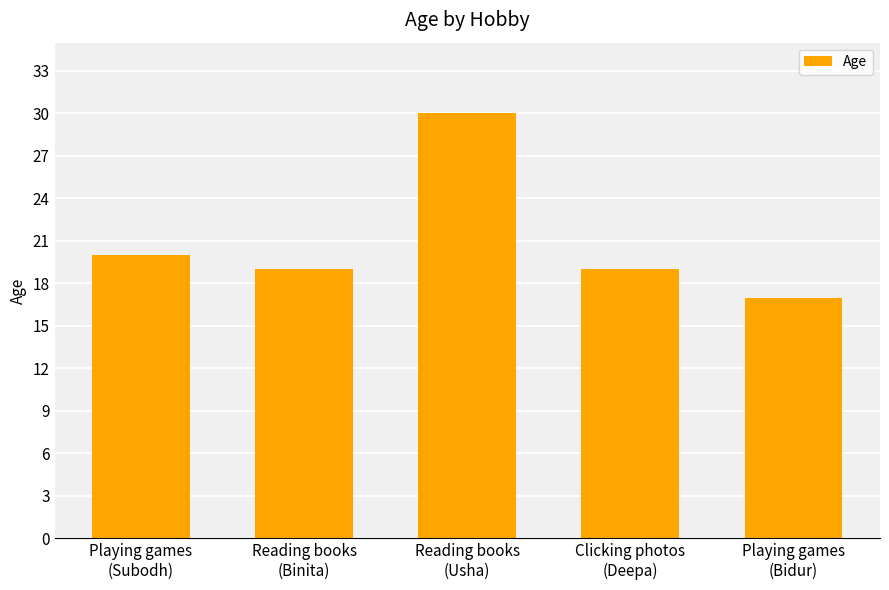

Reading left to right, transcribe all the data shown in this chart.

20	19	30	19	17